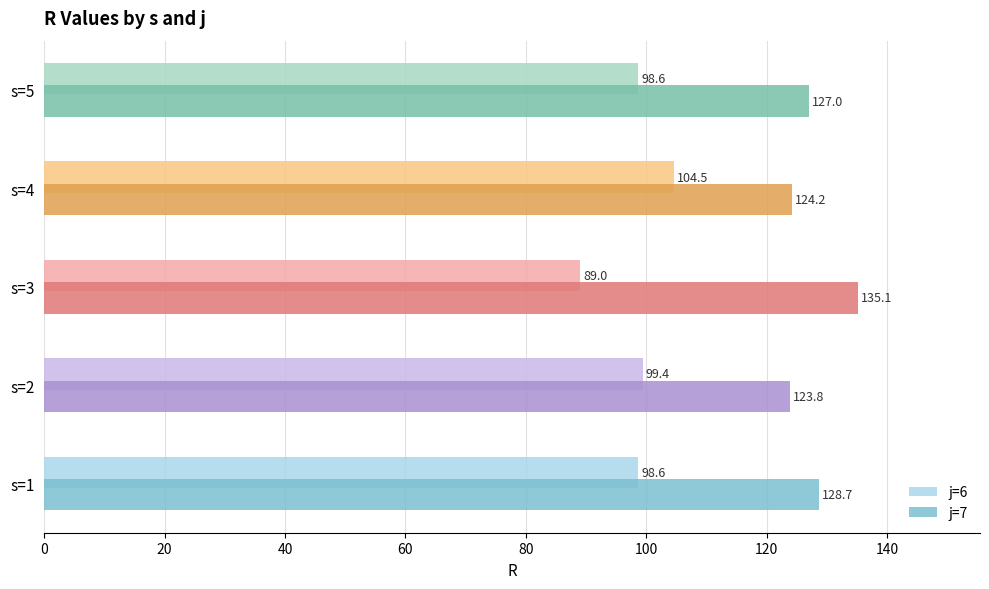

What is the average value of the j=7 series?

127.8